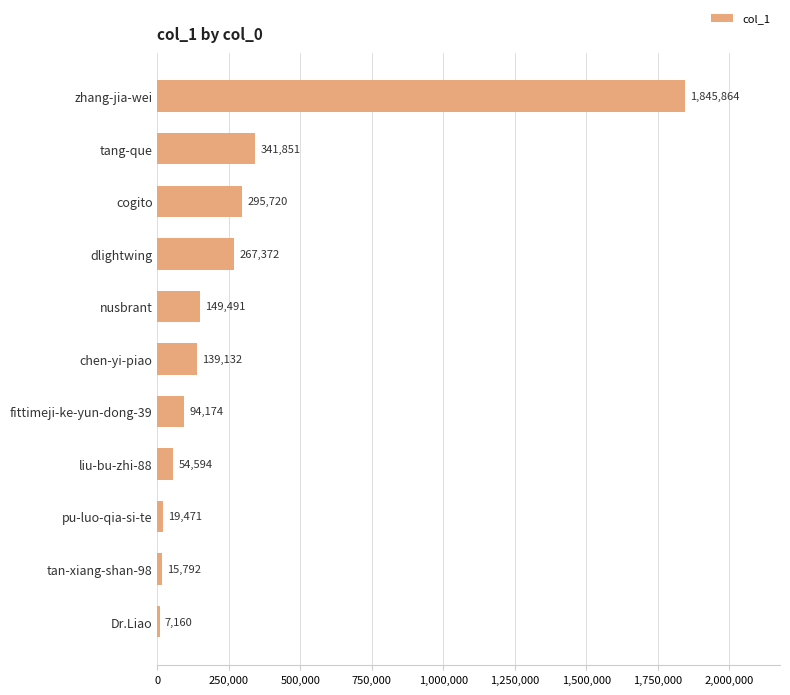

What is the sum of all values?

3230621